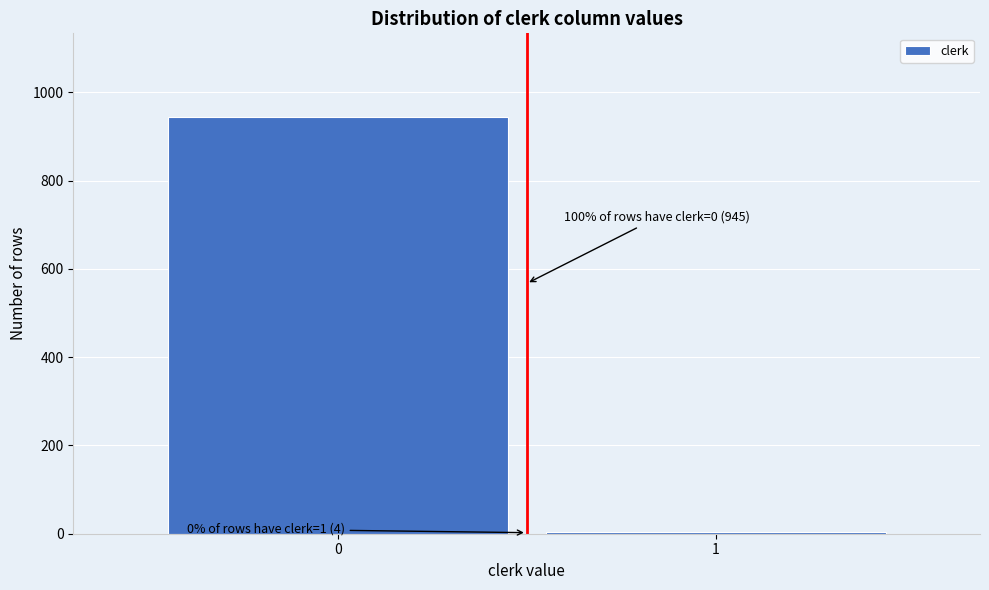

Reading right to left, list all the values displayed in this chart.

4	945